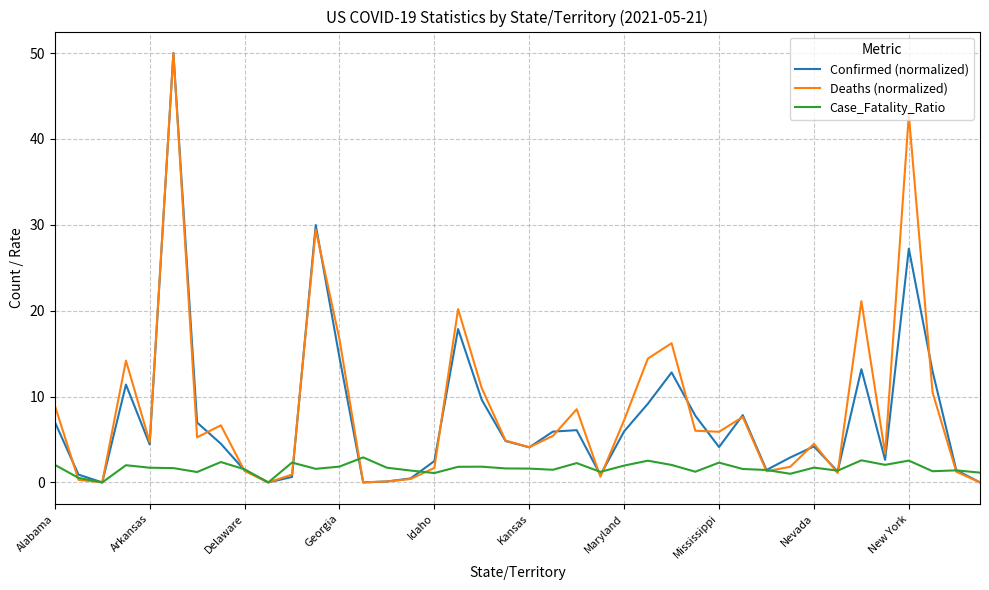

In Deaths (normalized), how many points are lower than both neighbors (excluding endpoints)?

11